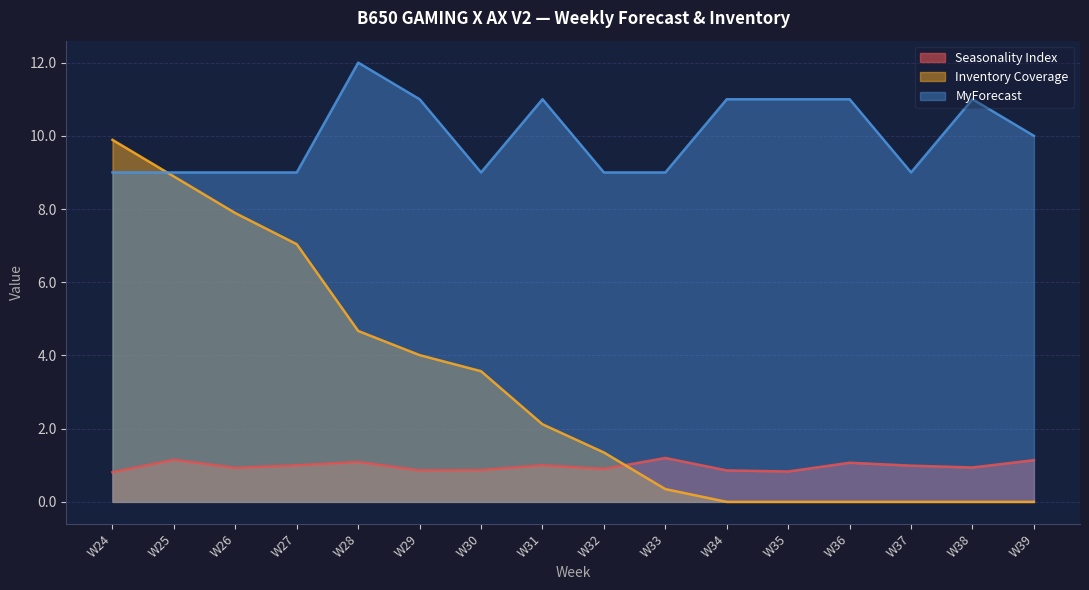

Which series ends up on top after the final intersection of Inventory Coverage and MyForecast?

MyForecast